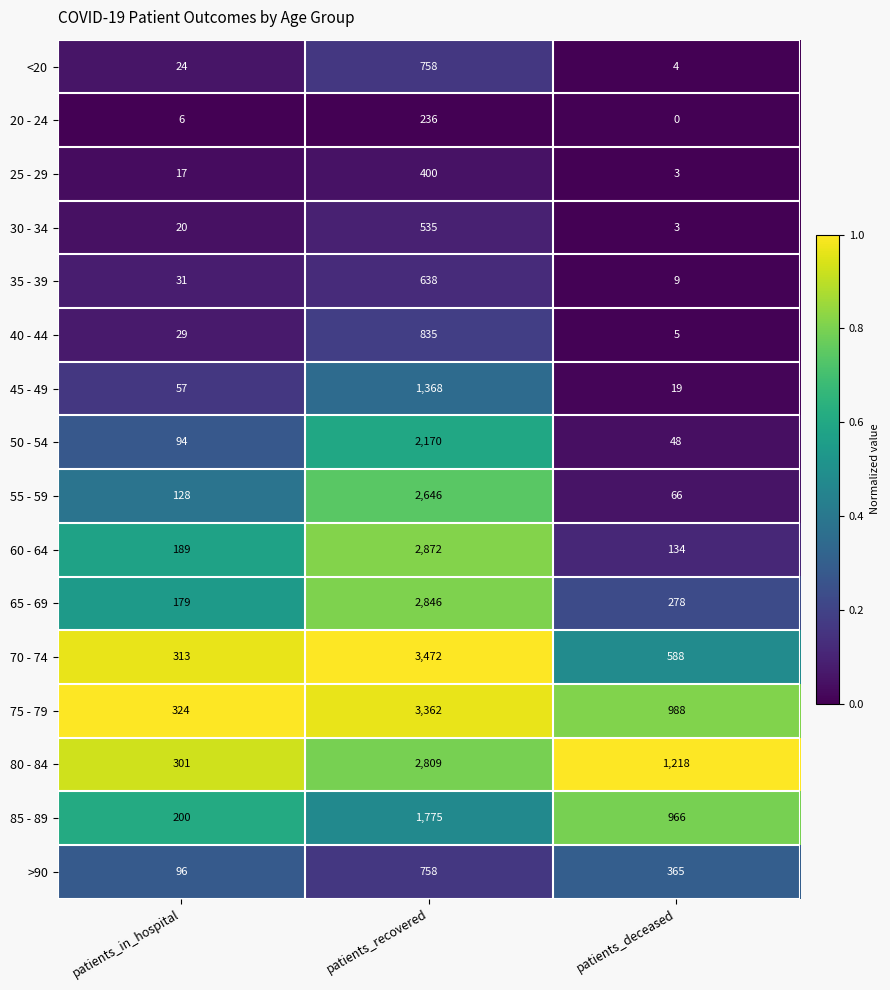

What is the sum of the <20 values at patients_deceased and patients_recovered?

762